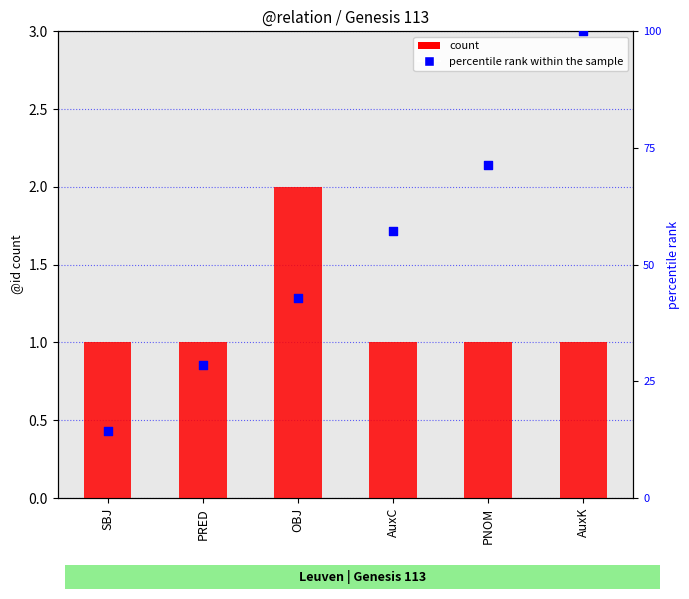

What are all the series names shown in the legend?

count, percentile rank within the sample